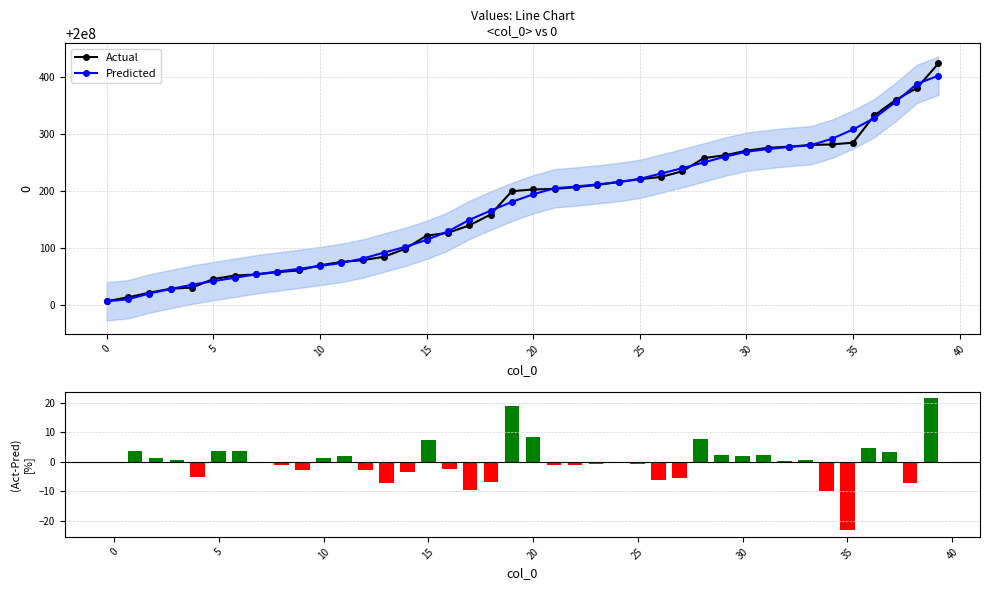

What is the maximum value for Predicted?

200000402.5